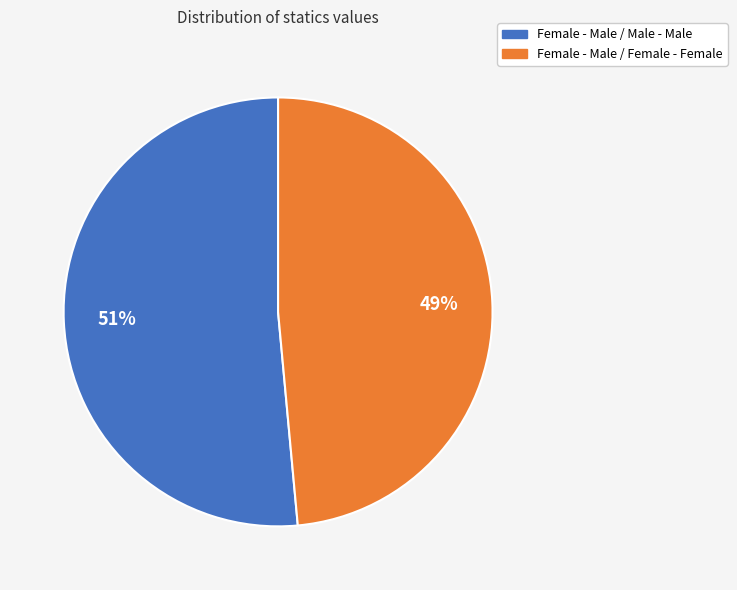

Between Female - Male / Female - Female and Female - Male / Male - Male, which is larger?

Female - Male / Male - Male